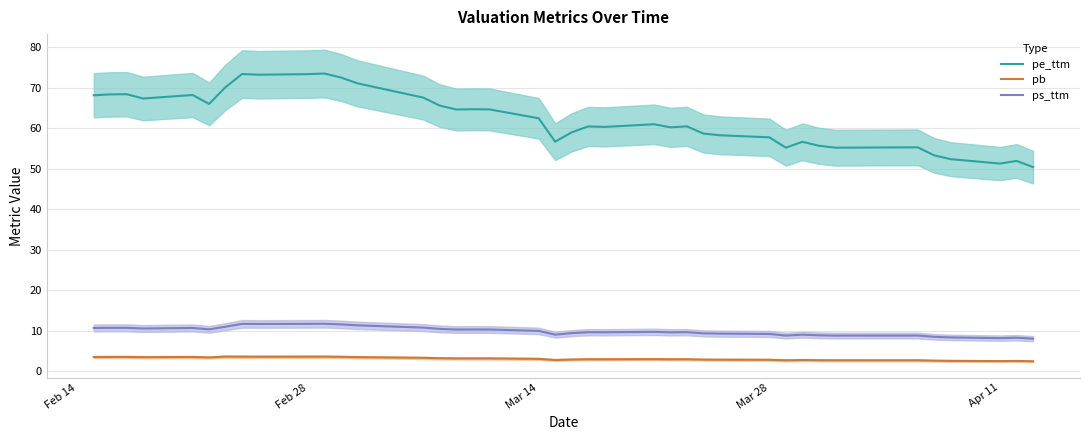

True or false: pe_ttm has a value of 24.5 at Apr 11.

False